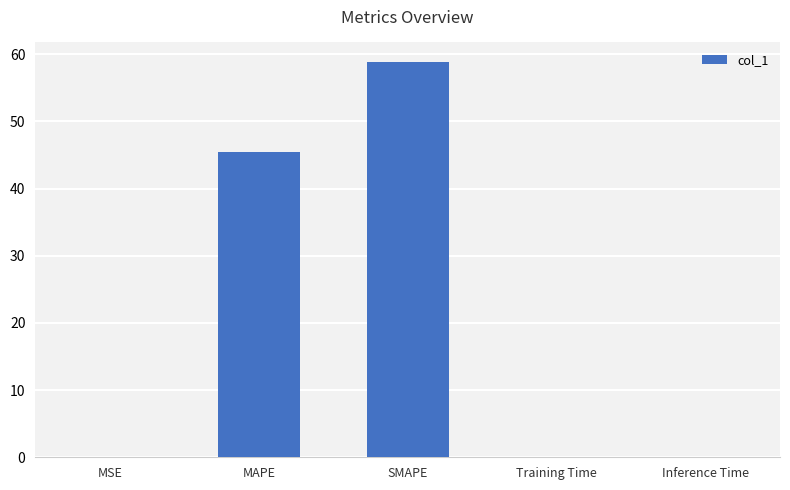

Are the bars horizontal?

No